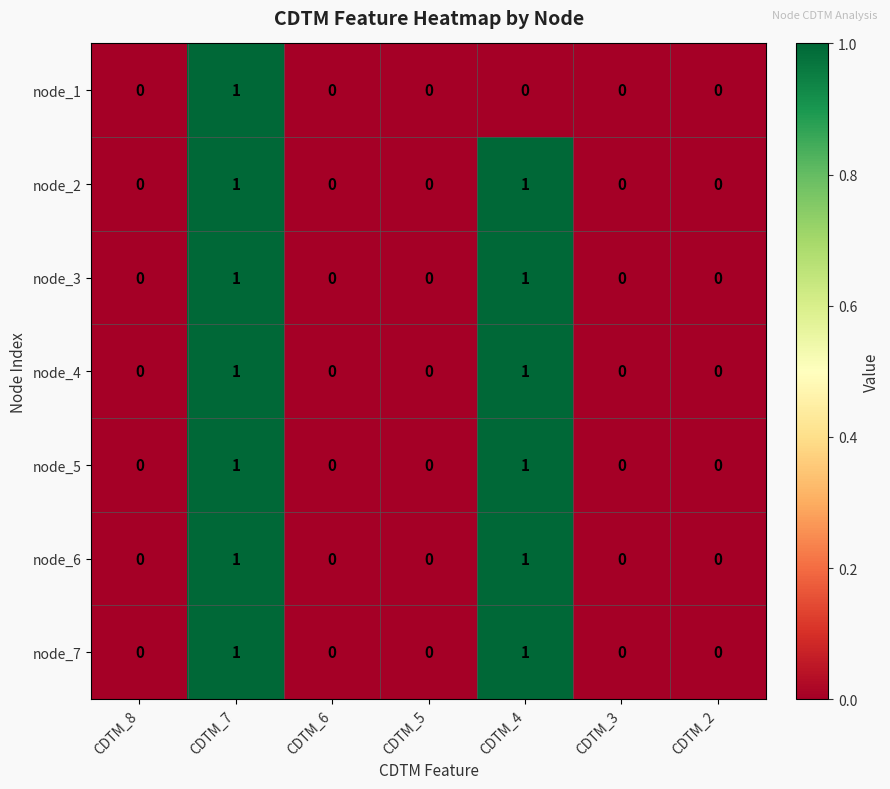

The node_6 series shows -1 at CDTM_3. True or false?

False